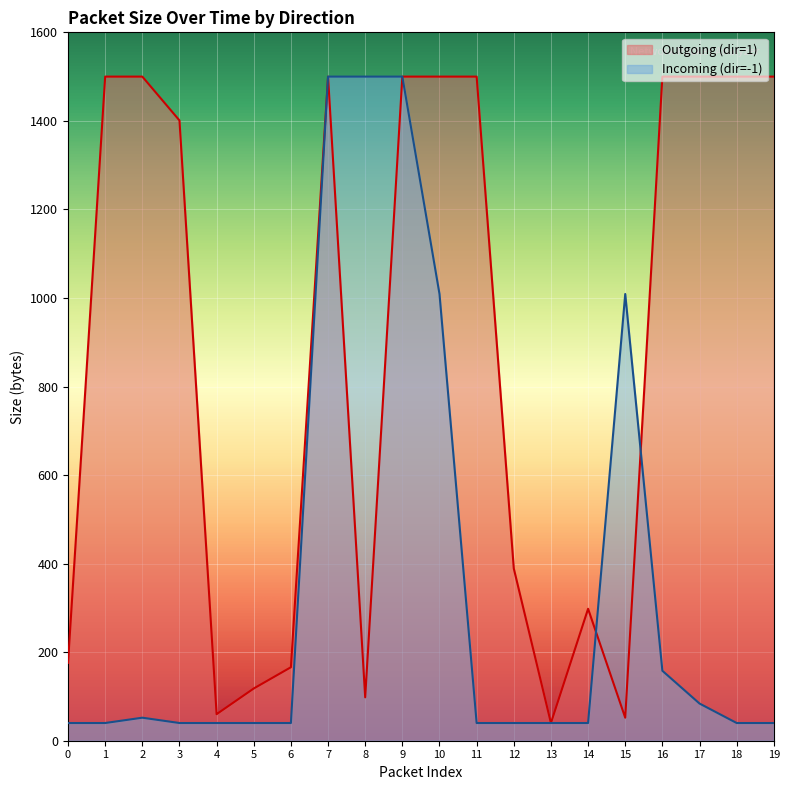

What is the average value of the Incoming (dir=-1) series?

365